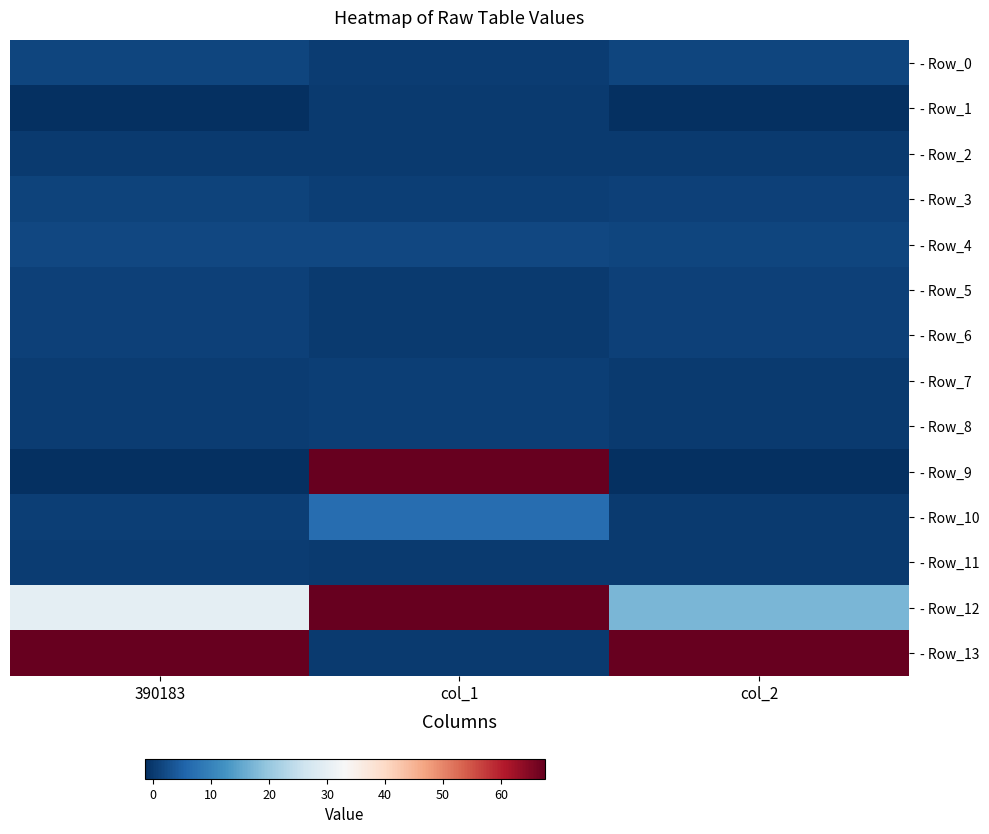

Rank the series by their maximum value, from highest to lowest.

- Row_9, - Row_12, - Row_13, - Row_10, - Row_4, - Row_0, - Row_3, - Row_5, - Row_6, - Row_8, - Row_7, - Row_11, - Row_1, - Row_2